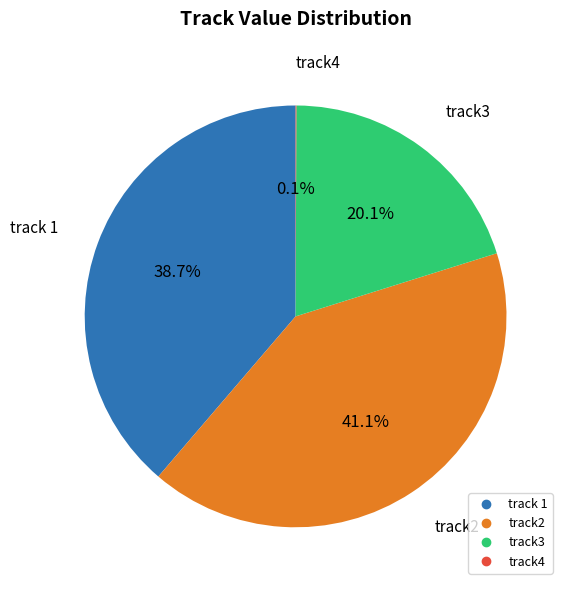

Is there a majority slice in this chart?

No